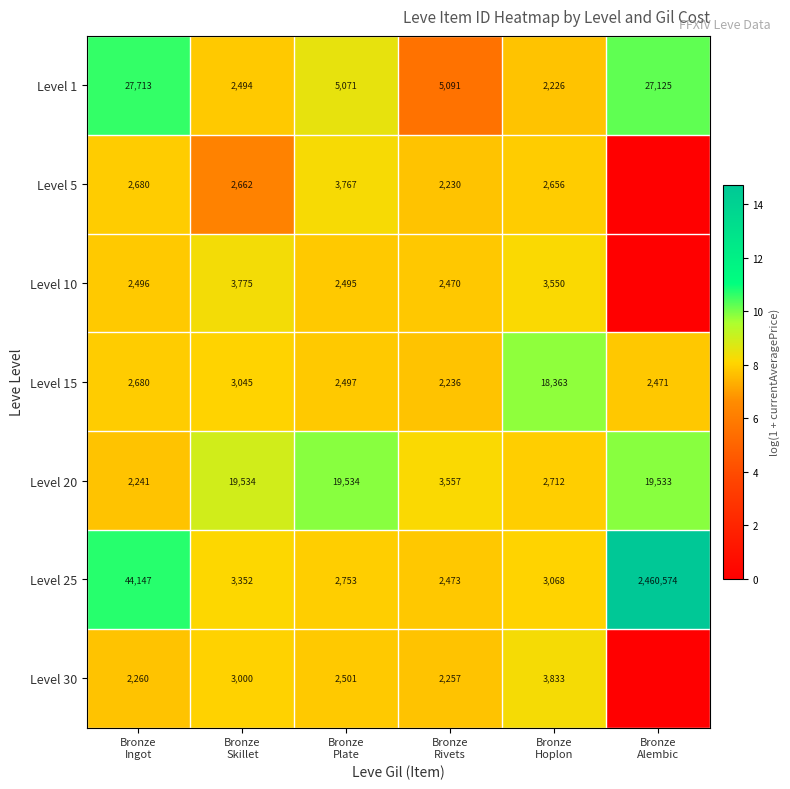

What is the difference between the maximum and minimum values in the Level 25 series?

2458101